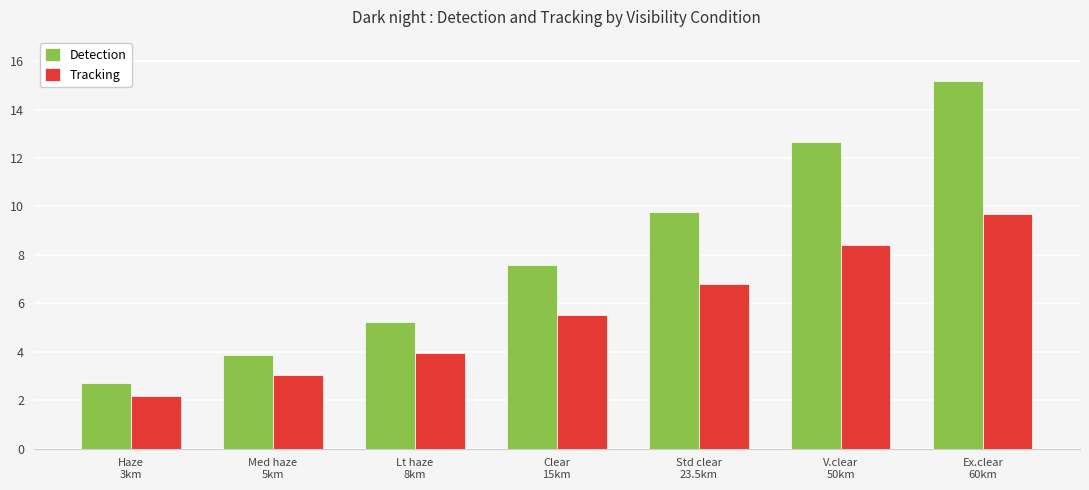

The Tracking series shows 0.9 at Haze
3km. True or false?

False